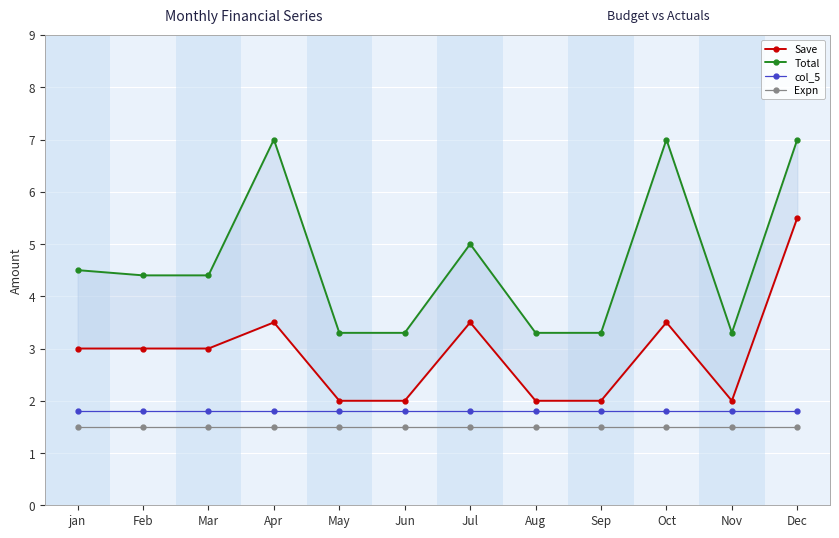

What is the difference between the highest and lowest values at Feb?

2.9